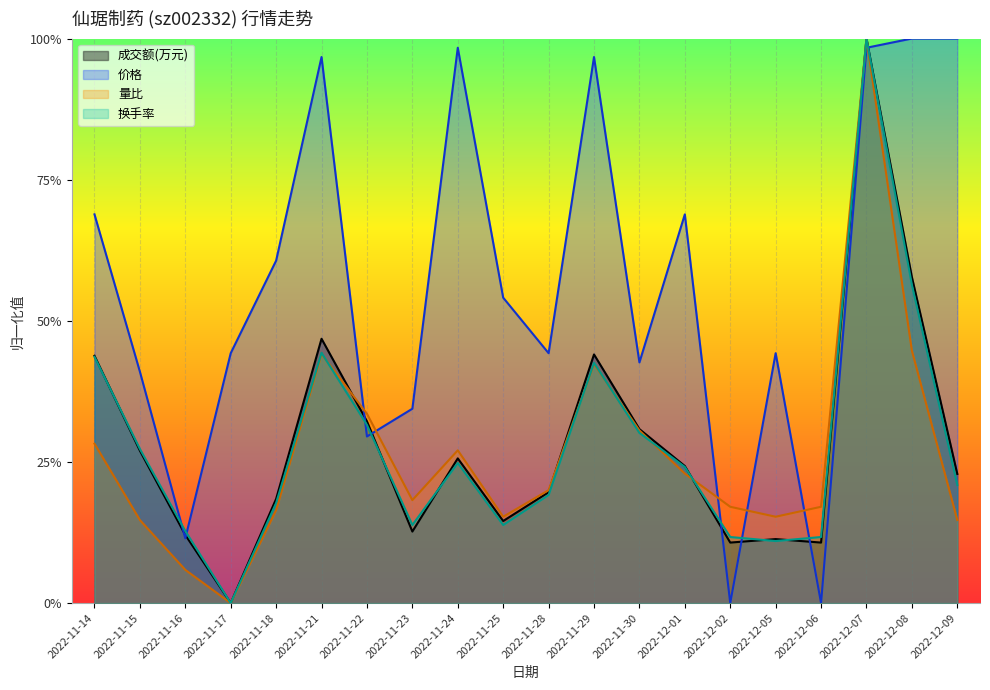

At 2022-11-24, list the series in order from smallest to largest.

换手率, 成交额(万元), 量比, 价格